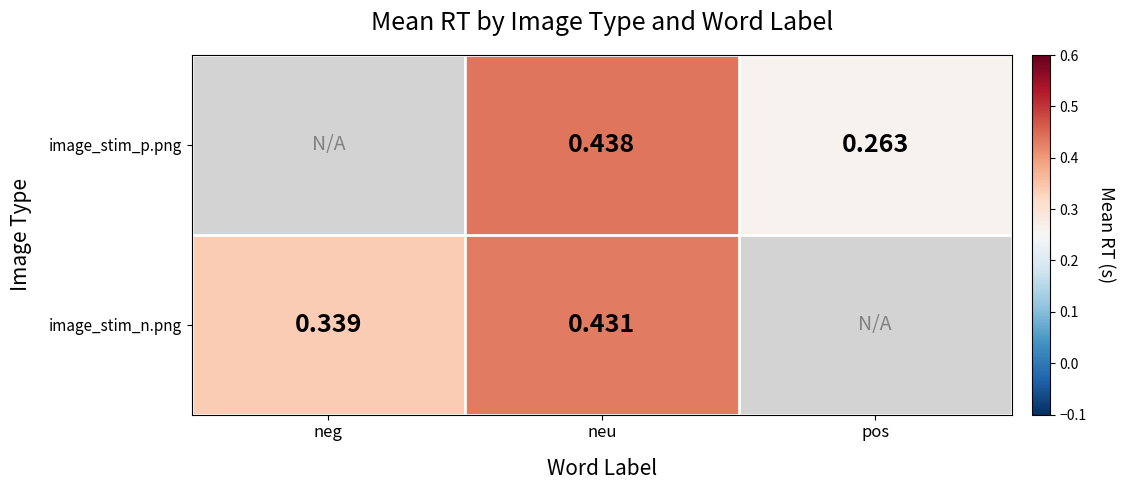

How many values in image_stim_p.png are above zero?

2